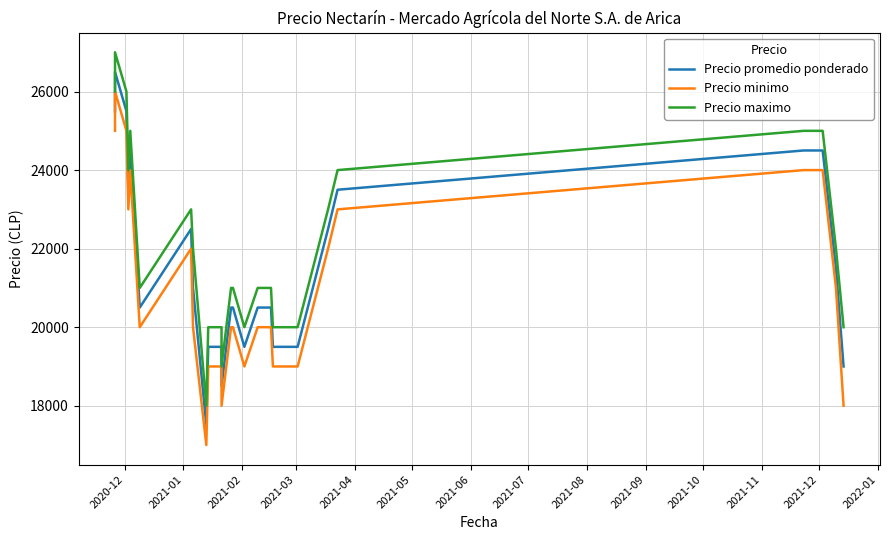

How many lines are shown in the chart?

3